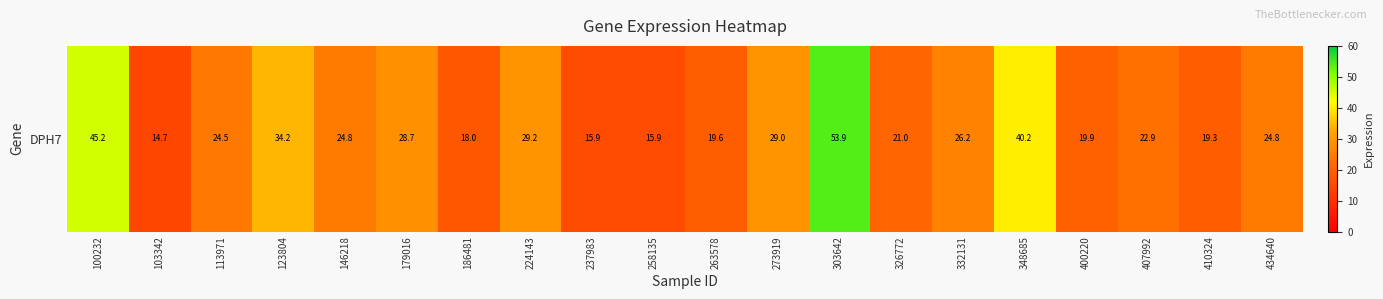

What is the change in value from 123804 to 179016?

-5.5